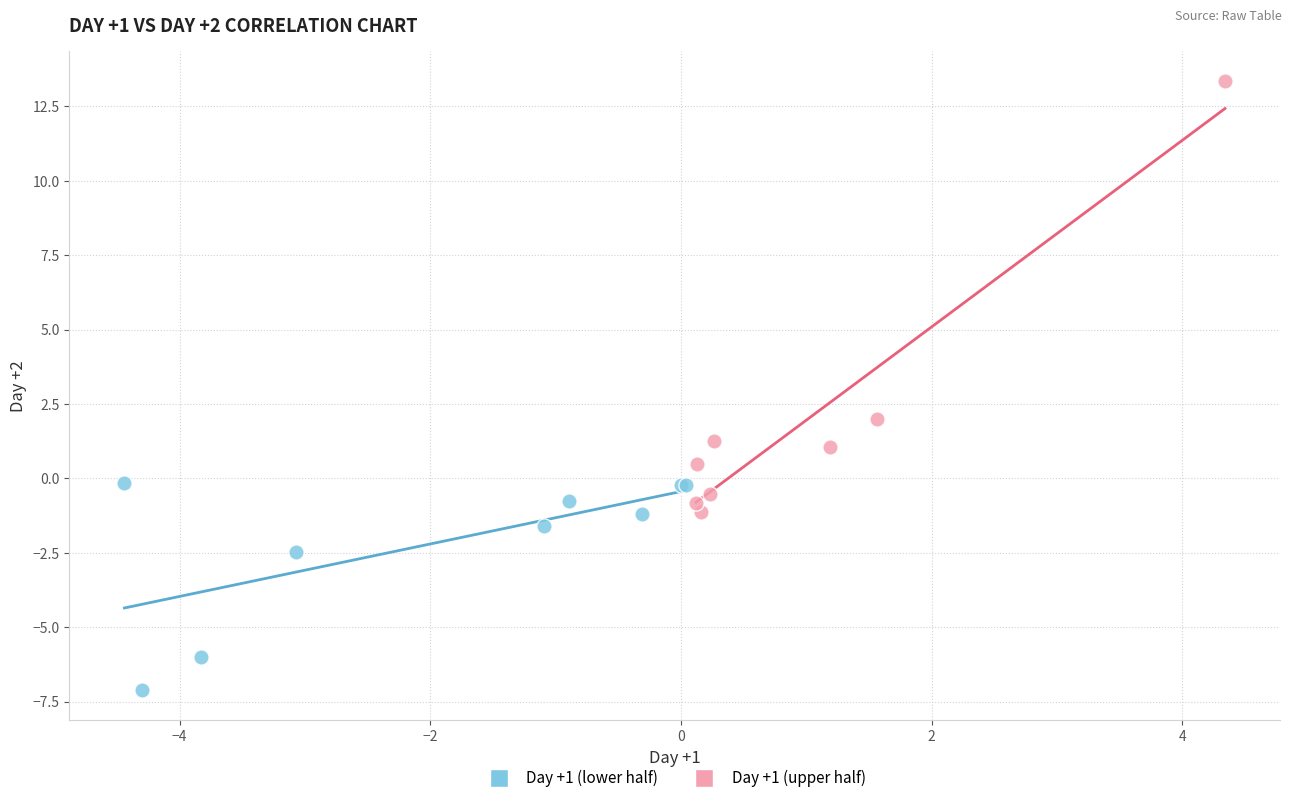

What are all the series names shown in the legend?

Day +1 (lower half), Day +1 (upper half)